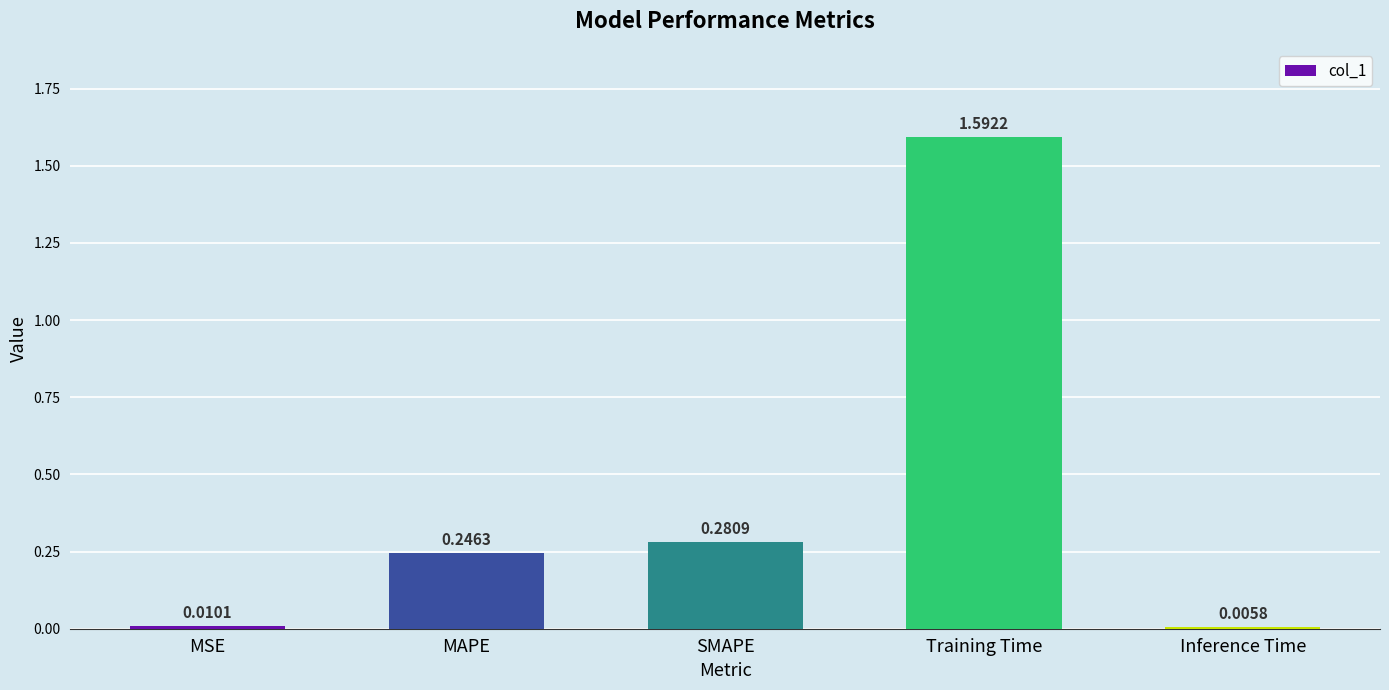

At which label is the value closest to 0?

Inference Time